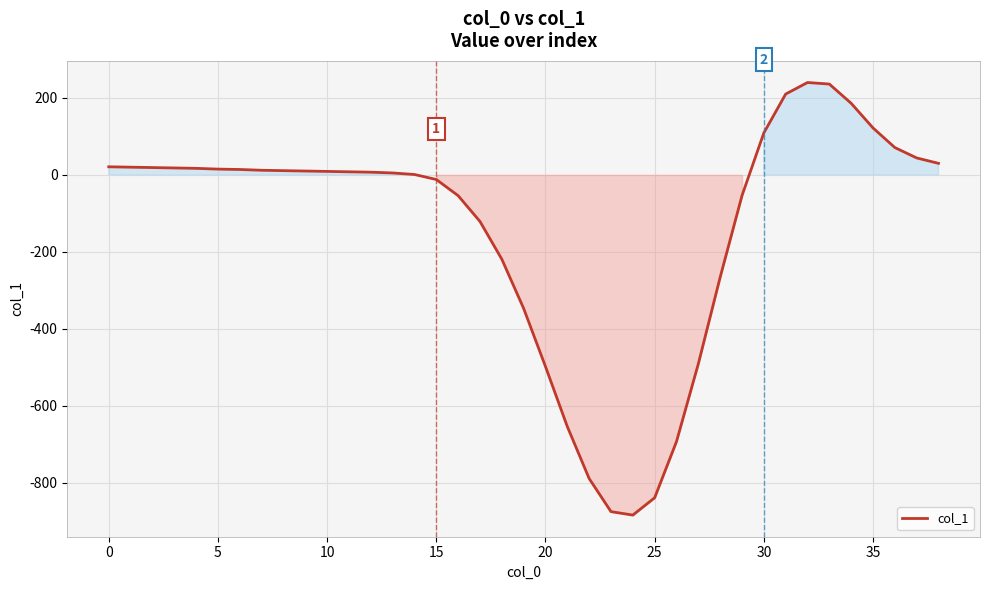

What is the maximum value shown in the chart?

240